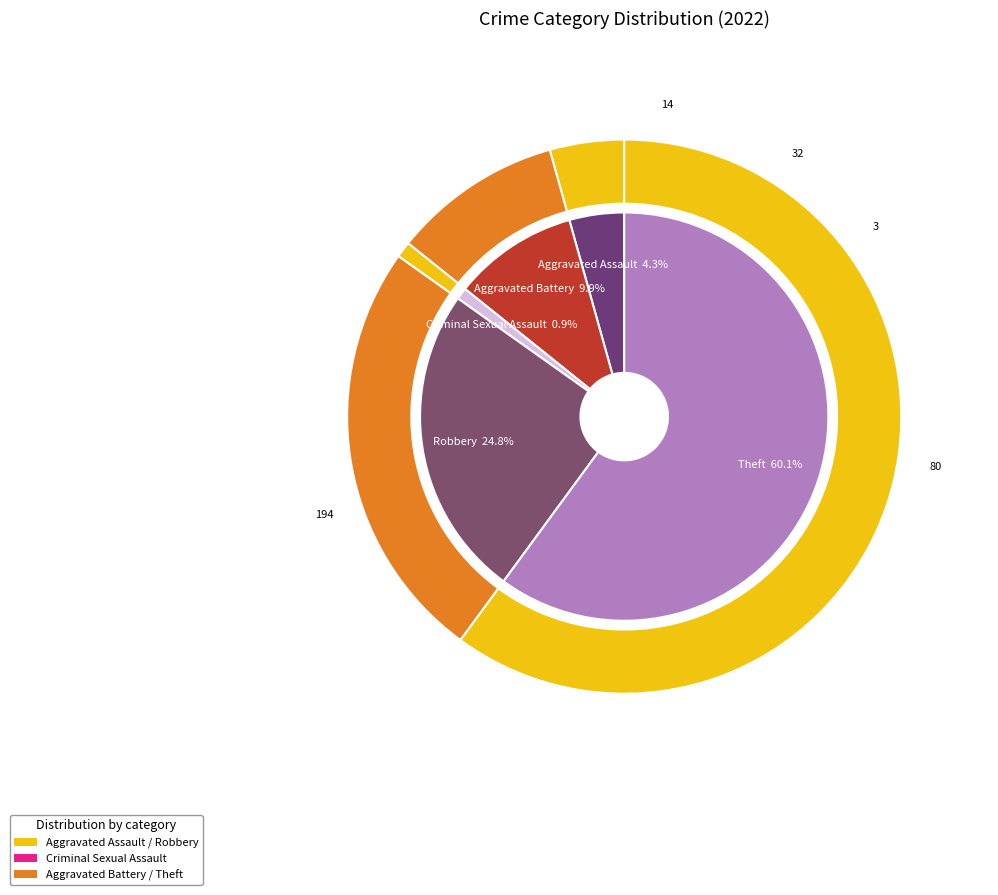

What percentage is the Aggravated Battery slice, to the nearest percent?

10%